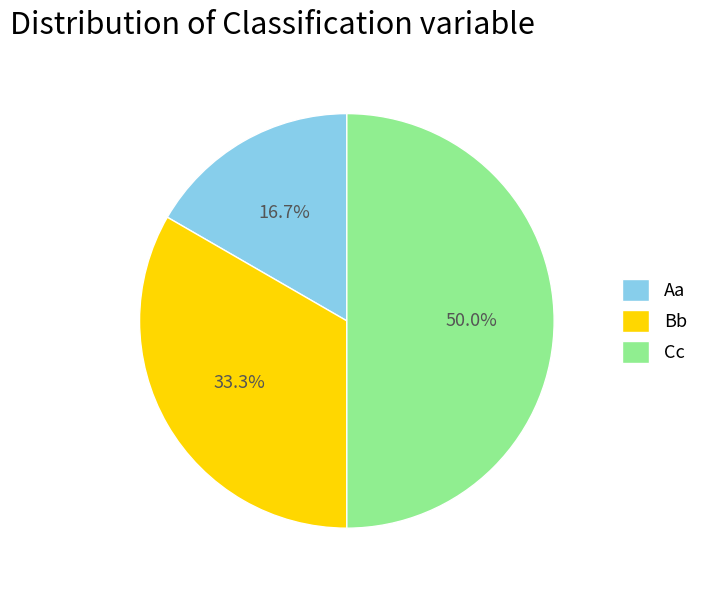

To the nearest percent, what percentage of the pie is Cc?

50%